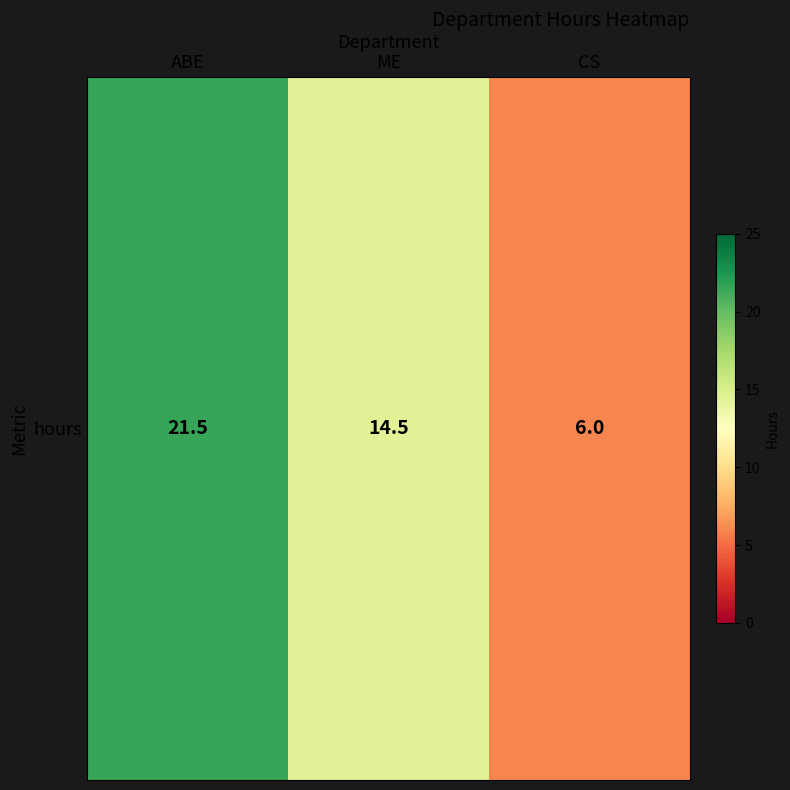

Rank the categories by value from lowest to highest.

CS, ME, ABE